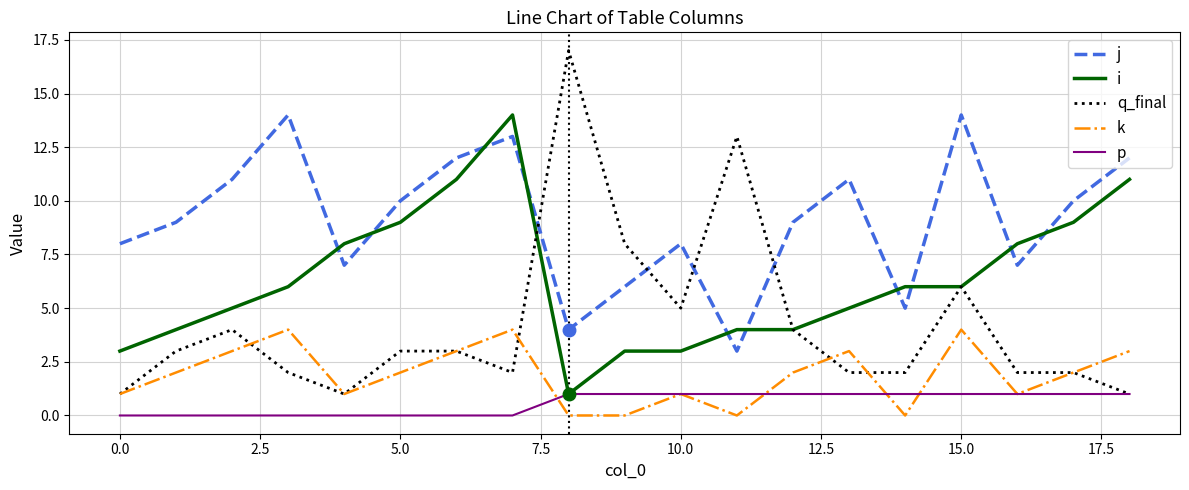

How many intersections are there between i and j?

10